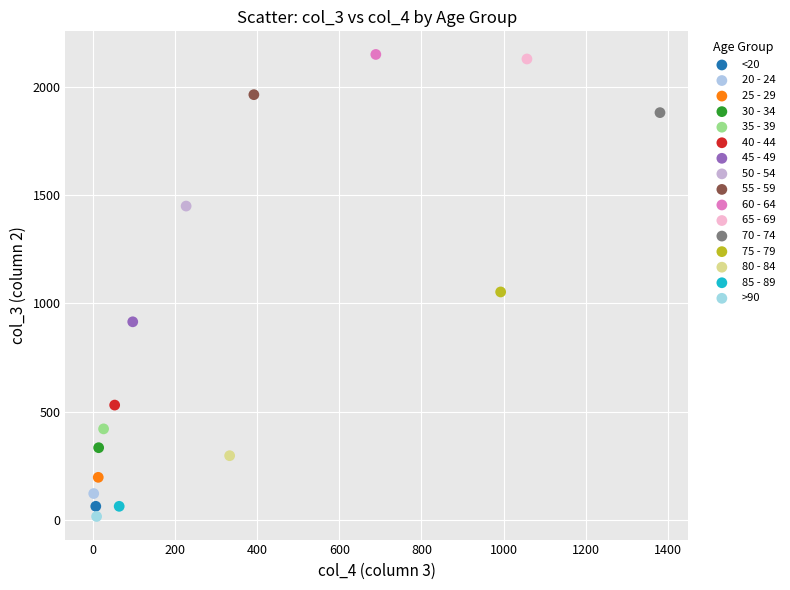

What are all the series names shown in the legend?

<20, 20 - 24, 25 - 29, 30 - 34, 35 - 39, 40 - 44, 45 - 49, 50 - 54, 55 - 59, 60 - 64, 65 - 69, 70 - 74, 75 - 79, 80 - 84, 85 - 89, >90